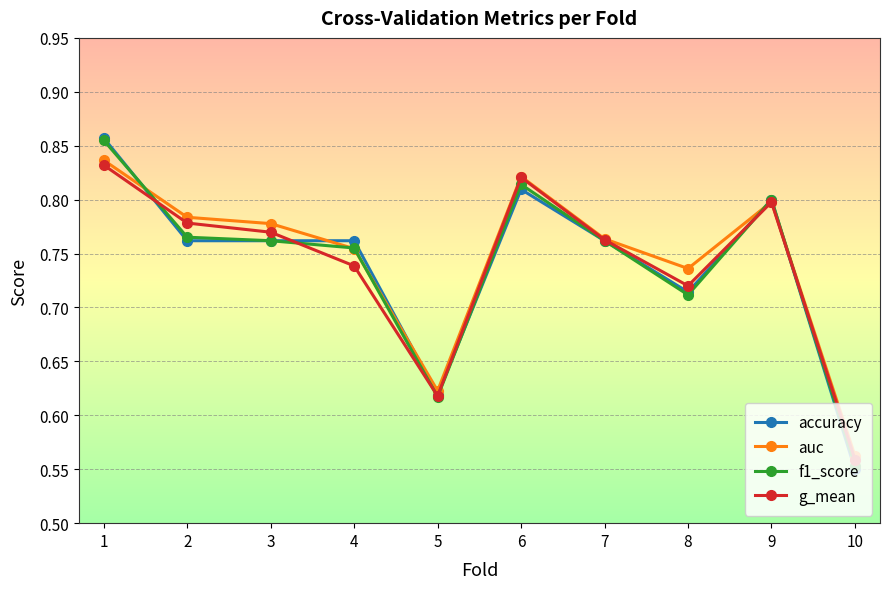

At which label is g_mean closest to 0?

10